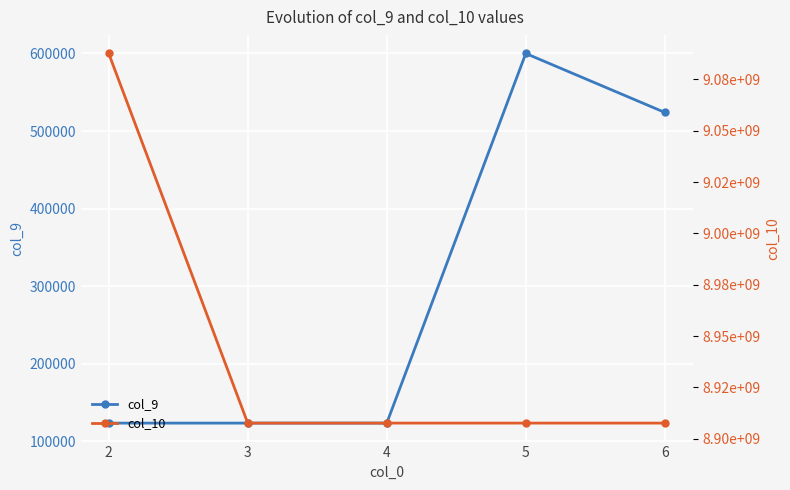

What is the value of the col_9 point at the 2nd from the left?

123456